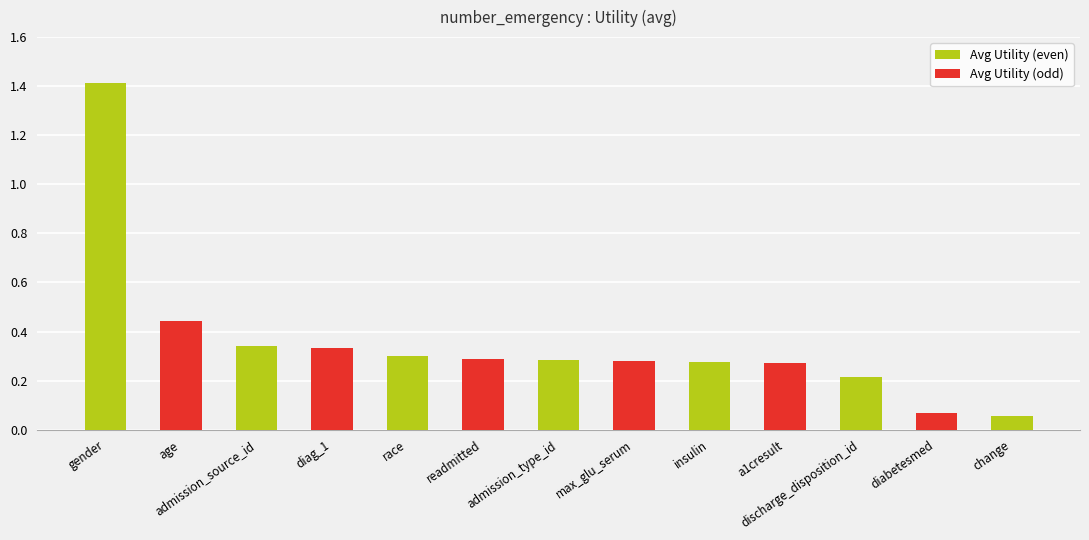

Does the chart contain stacked bars?

No